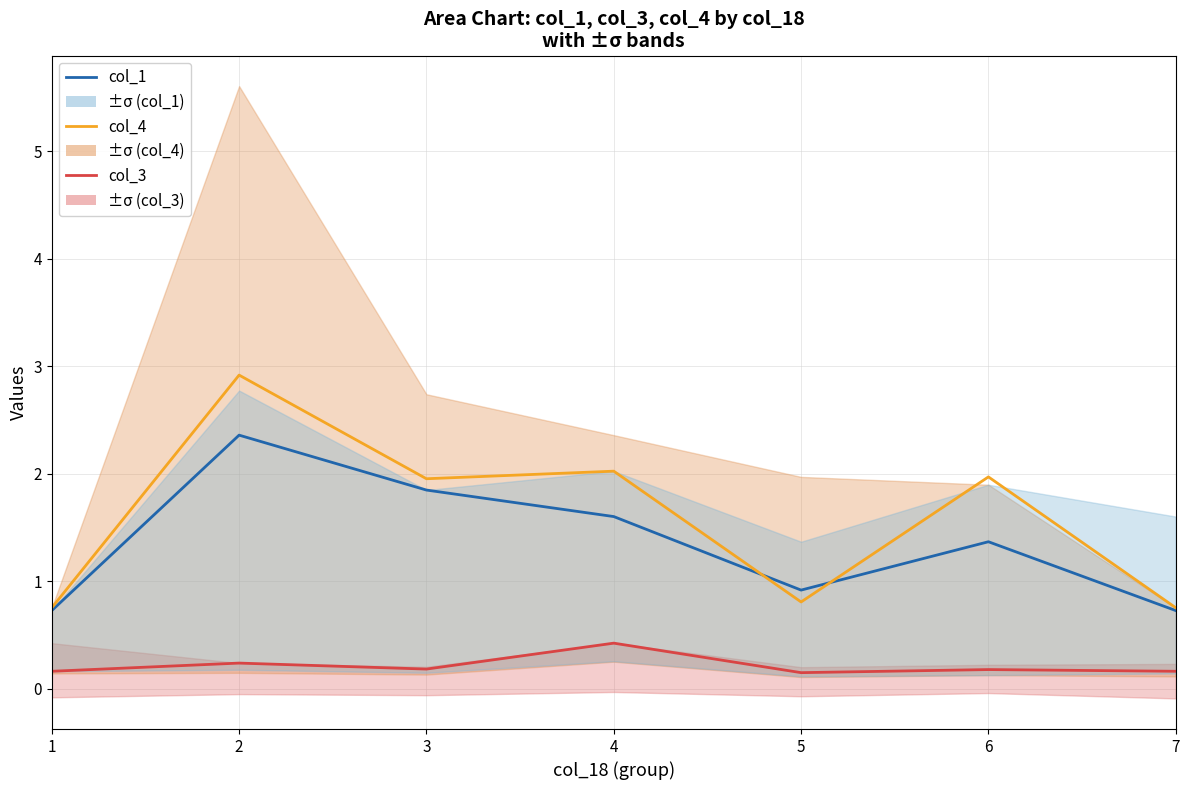

Reading left to right, list all the values displayed in this chart.

col_1: 1=0.7	2=2.4	3=1.8	4=1.6	5=0.9	6=1.4	7=0.7
col_4: 1=0.8	2=2.9	3=2.0	4=2.0	5=0.8	6=2.0	7=0.8
col_3: 1=0.2	2=0.2	3=0.2	4=0.4	5=0.1	6=0.2	7=0.2